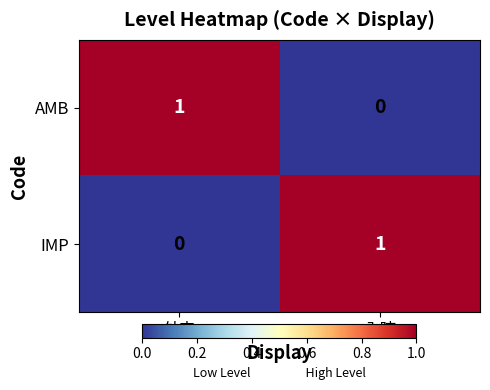

Rank the categories by AMB value from lowest to highest.

入院, 外来